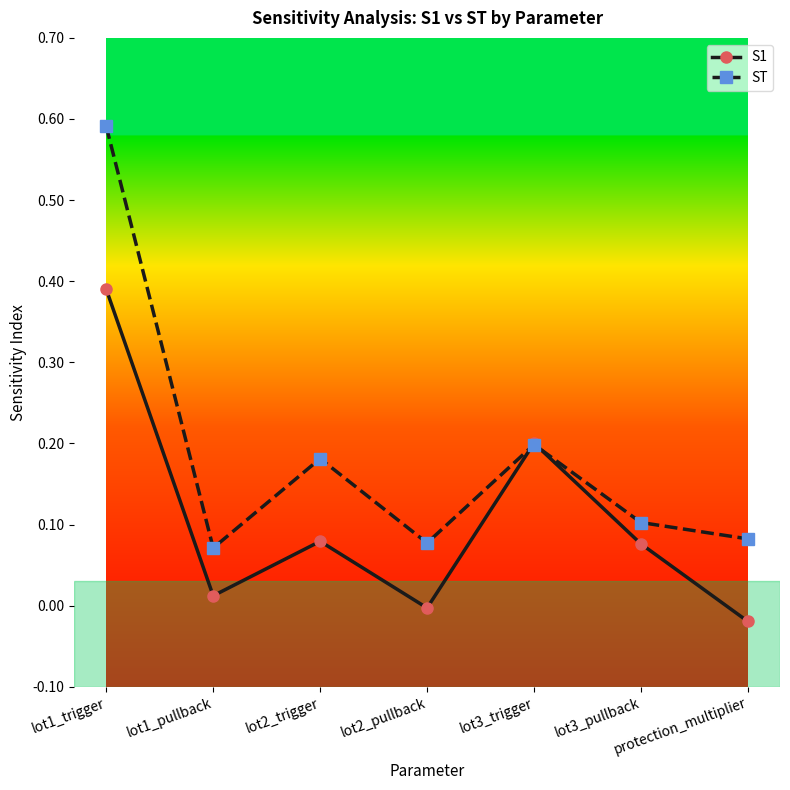

At which category does S1 reach its first local peak?

lot2_trigger